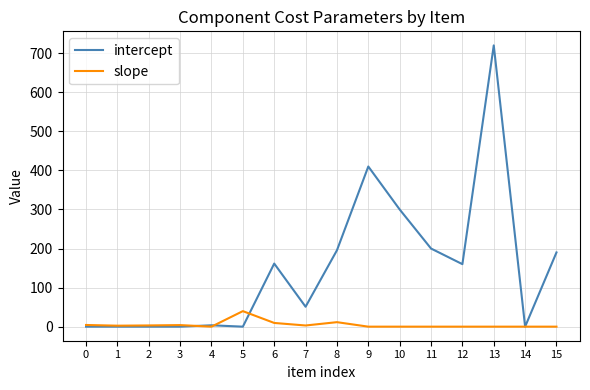

At 10, list the series in order from largest to smallest.

intercept, slope